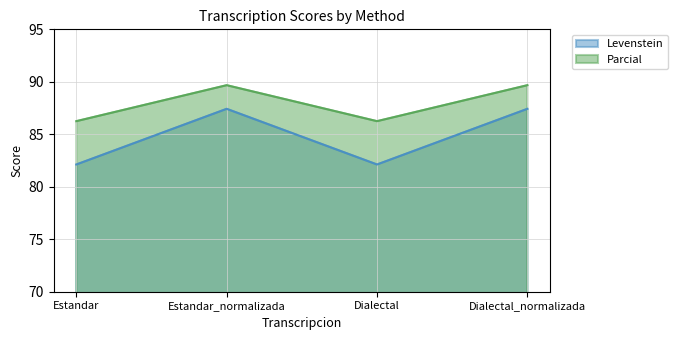

Read the Parcial value at Dialectal_normalizada.

89.7